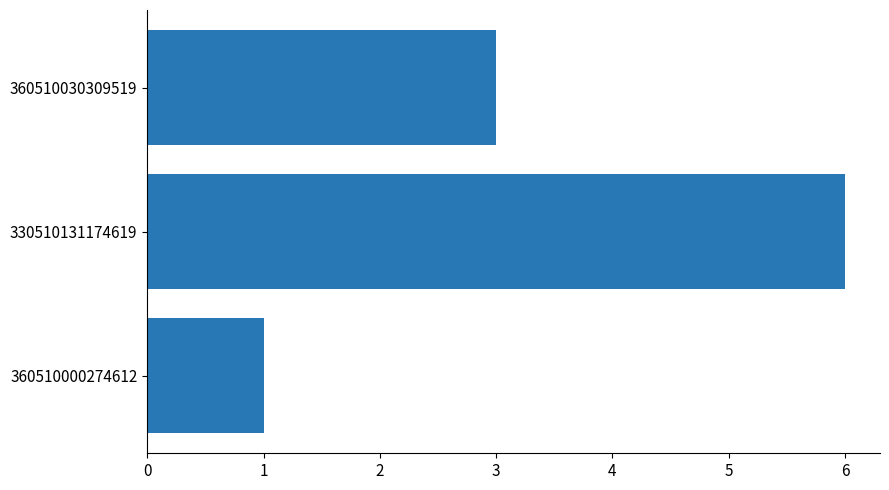

True or false: the data shows 11 at 330510131174619.

False